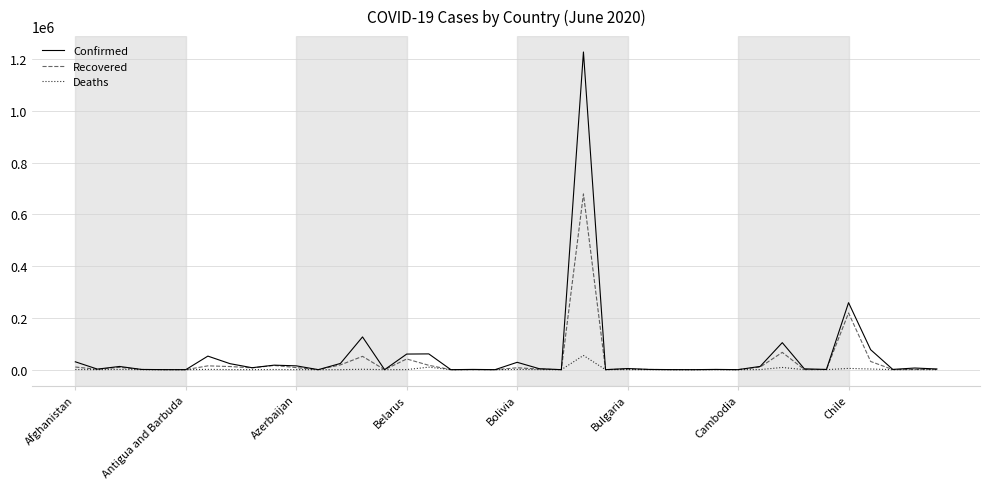

Rank the series by their maximum value, from highest to lowest.

Confirmed, Recovered, Deaths